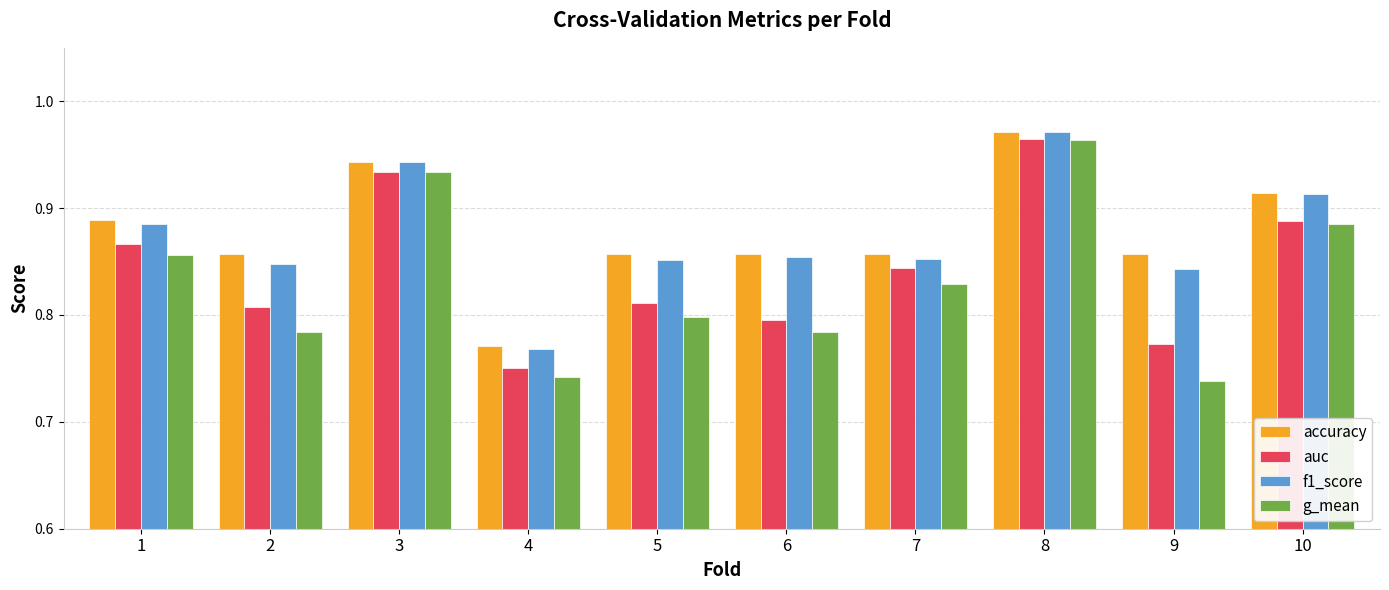

True or false: accuracy has a value of 0.3 at 10.

False